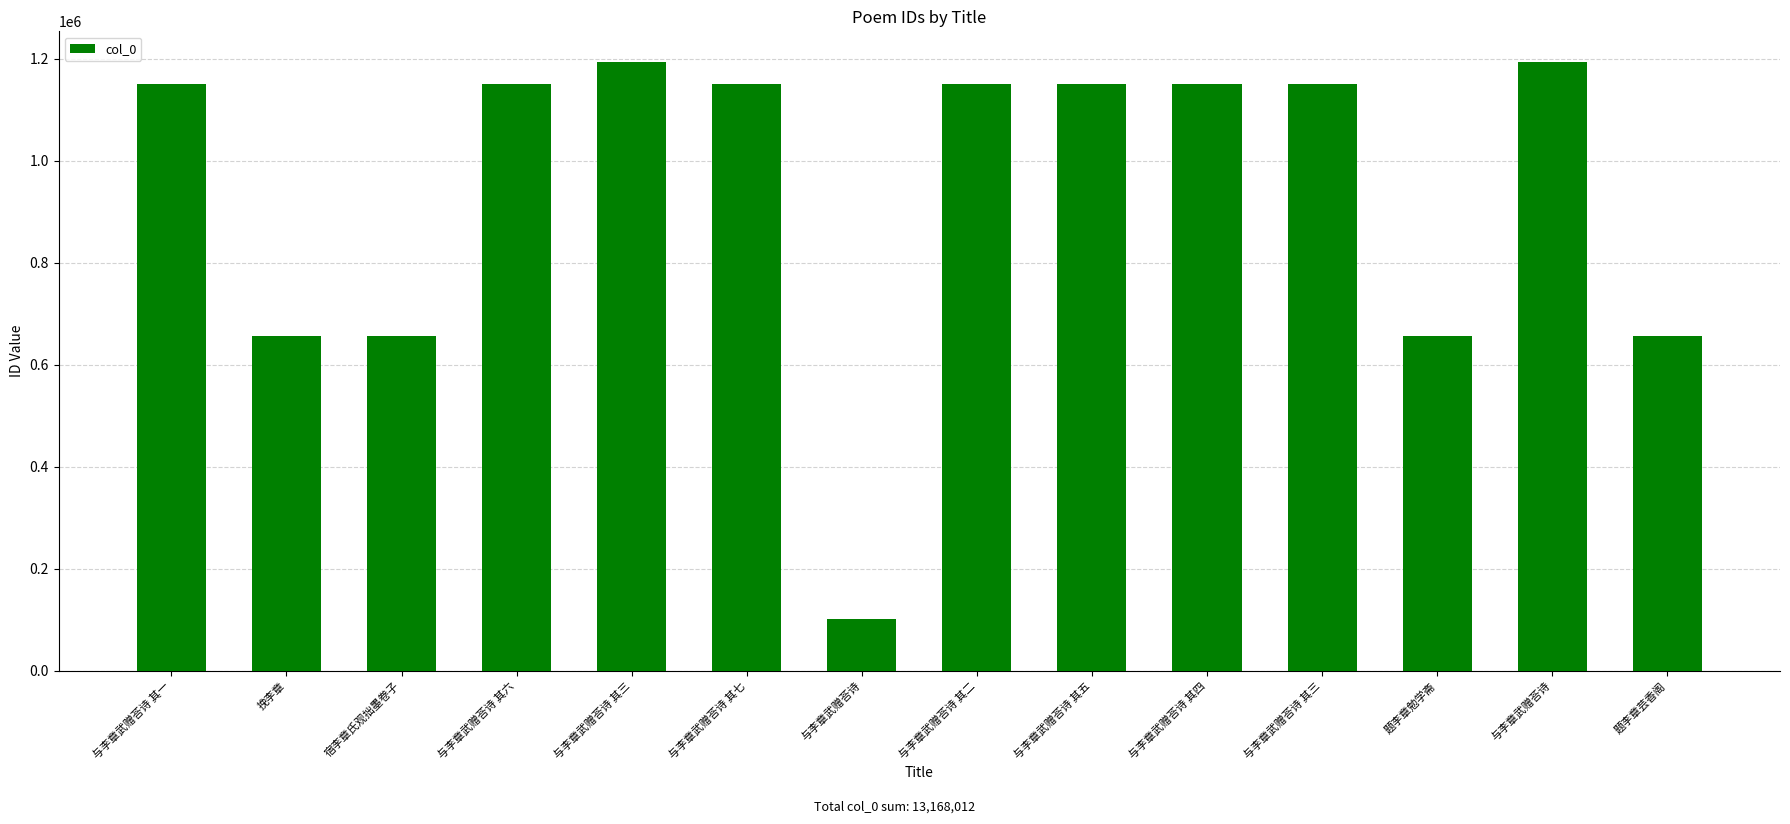

Does the chart contain any negative values?

No